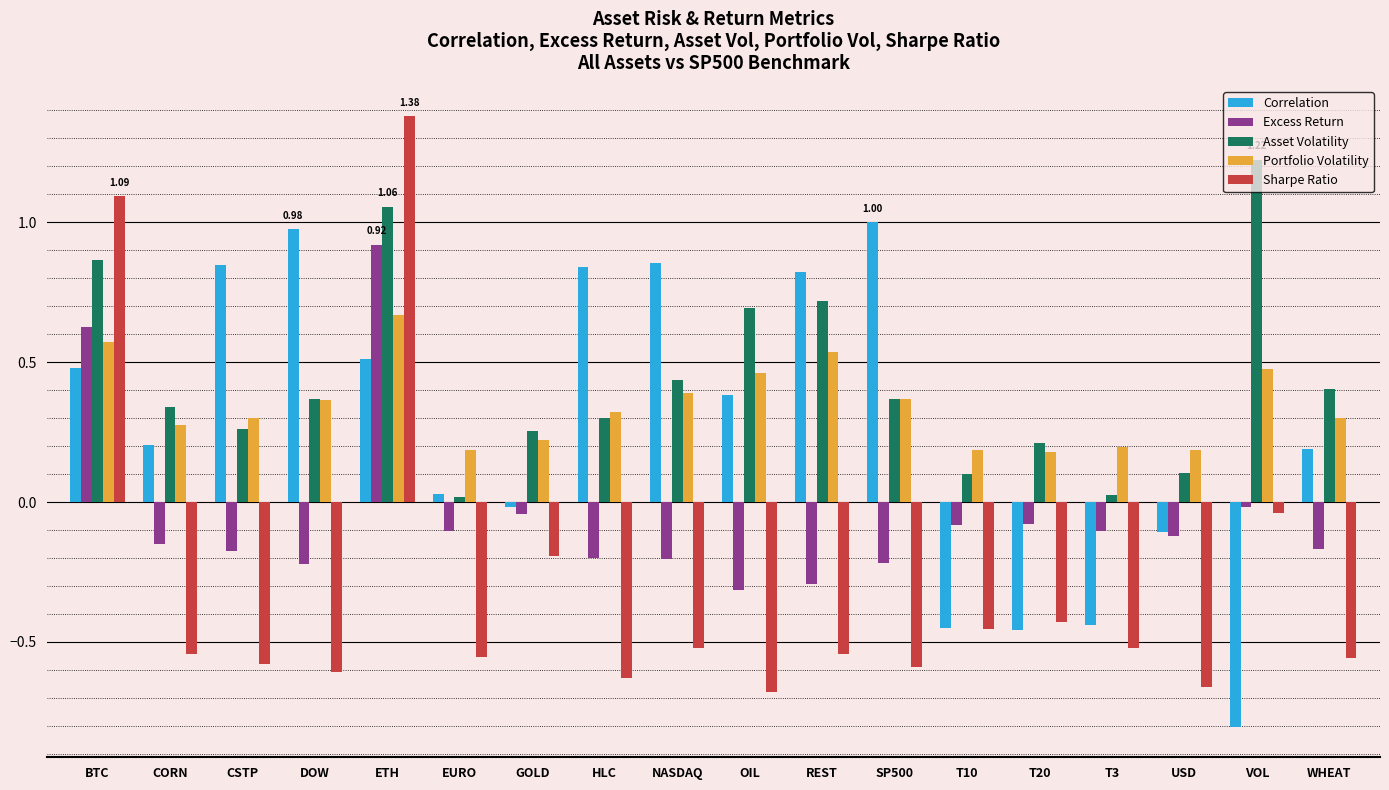

At which label does Asset Volatility reach its peak?

VOL